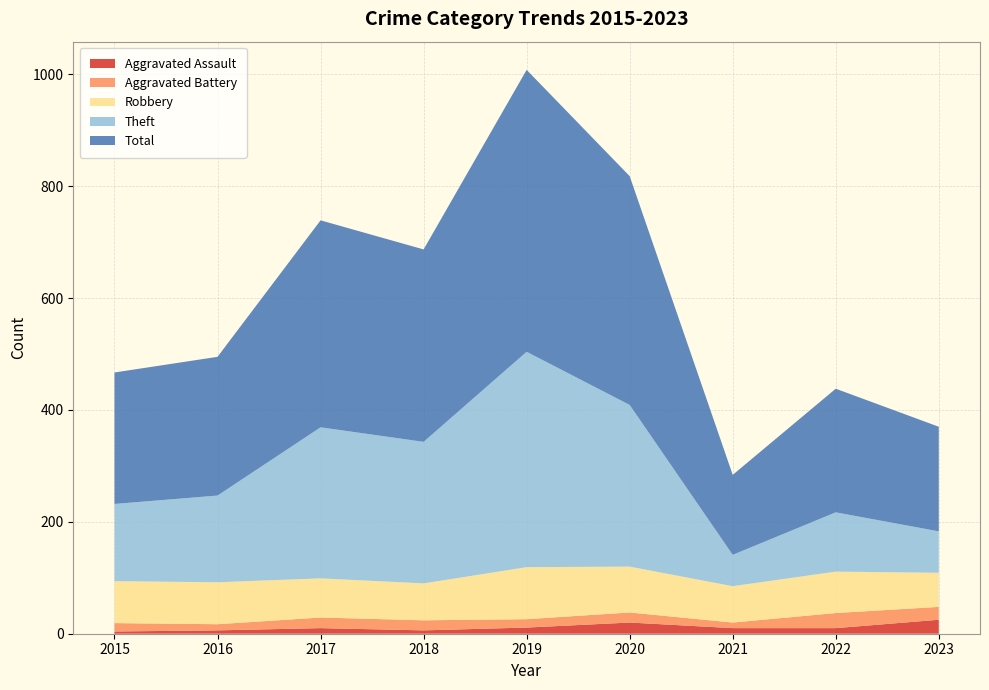

Reading right to left, what are all the values shown in this chart?

Aggravated Assault: 25	10	10	20	11	6	10	6	4
Aggravated Battery: 23	27	10	18	15	18	19	11	15
Robbery: 61	74	65	82	93	66	70	75	75
Theft: 74	106	56	289	385	253	270	155	138
Total: 187	221	143	409	504	344	370	248	235